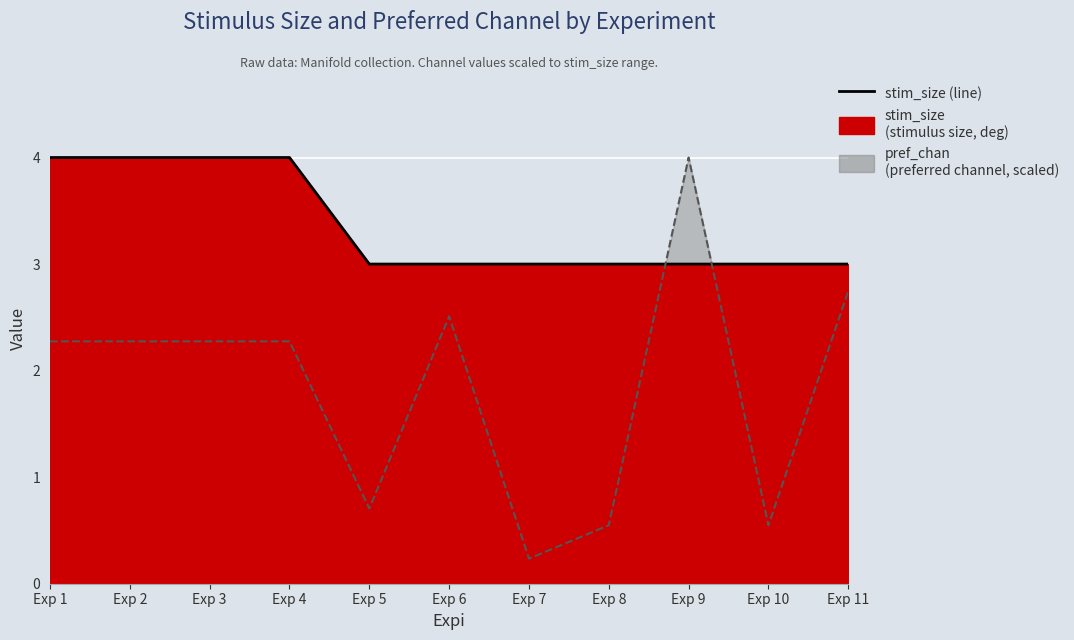

At which category is the sum across all series the highest?

Exp 9